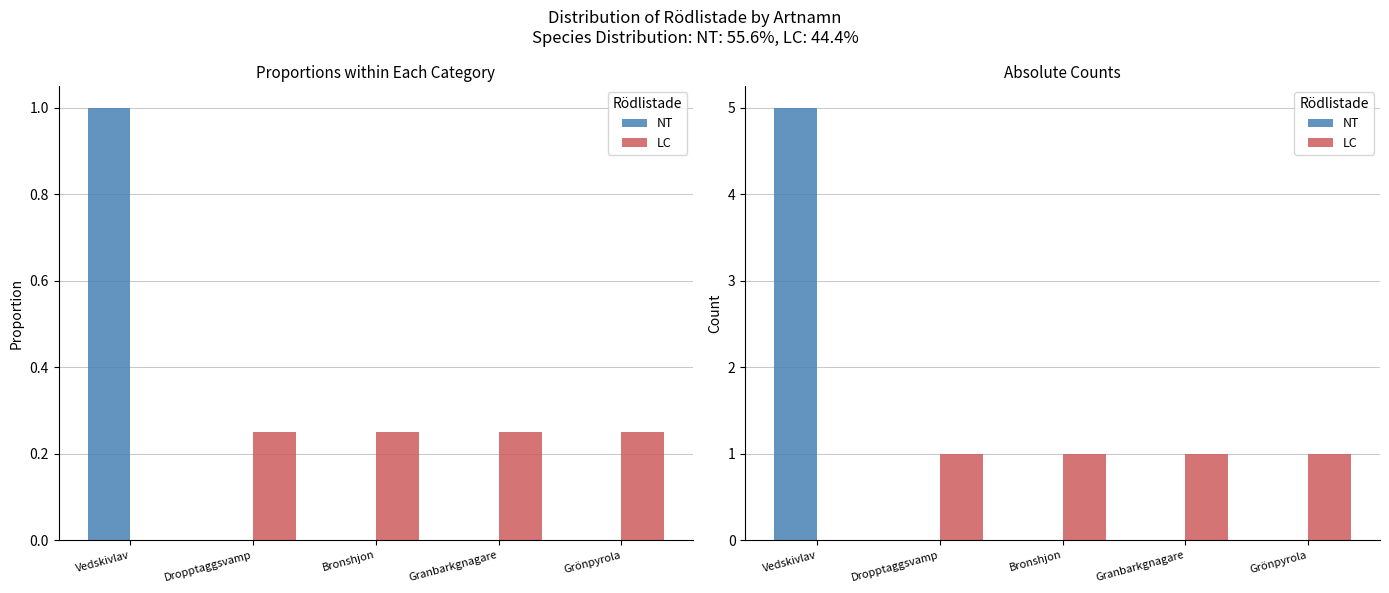

Reading left to right, list all the values displayed in this chart.

NT: 5	0	0	0	0
LC: 0	1	1	1	1